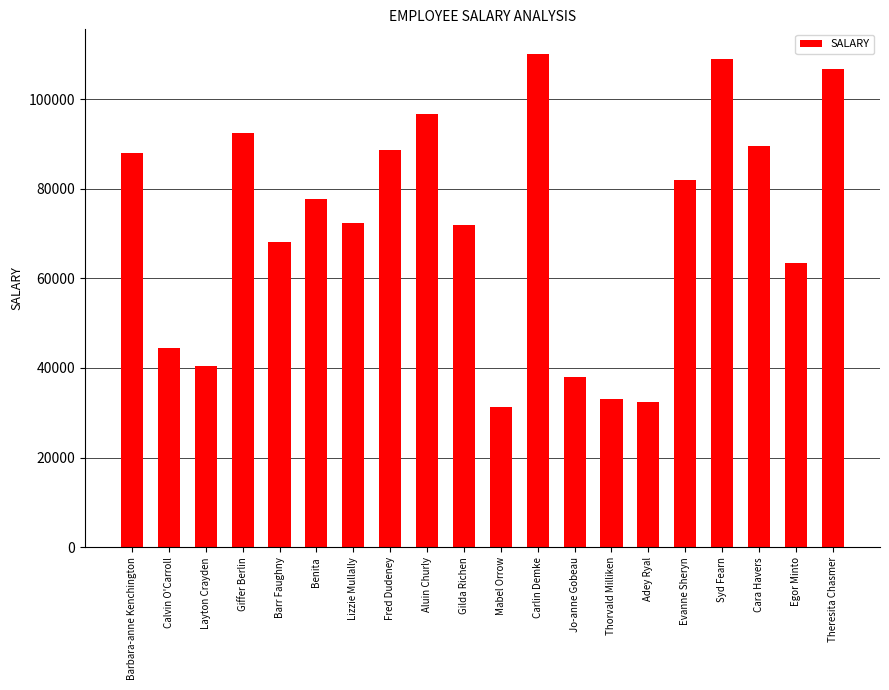

True or false: the data shows 12277.5 at Calvin O'Carroll.

False